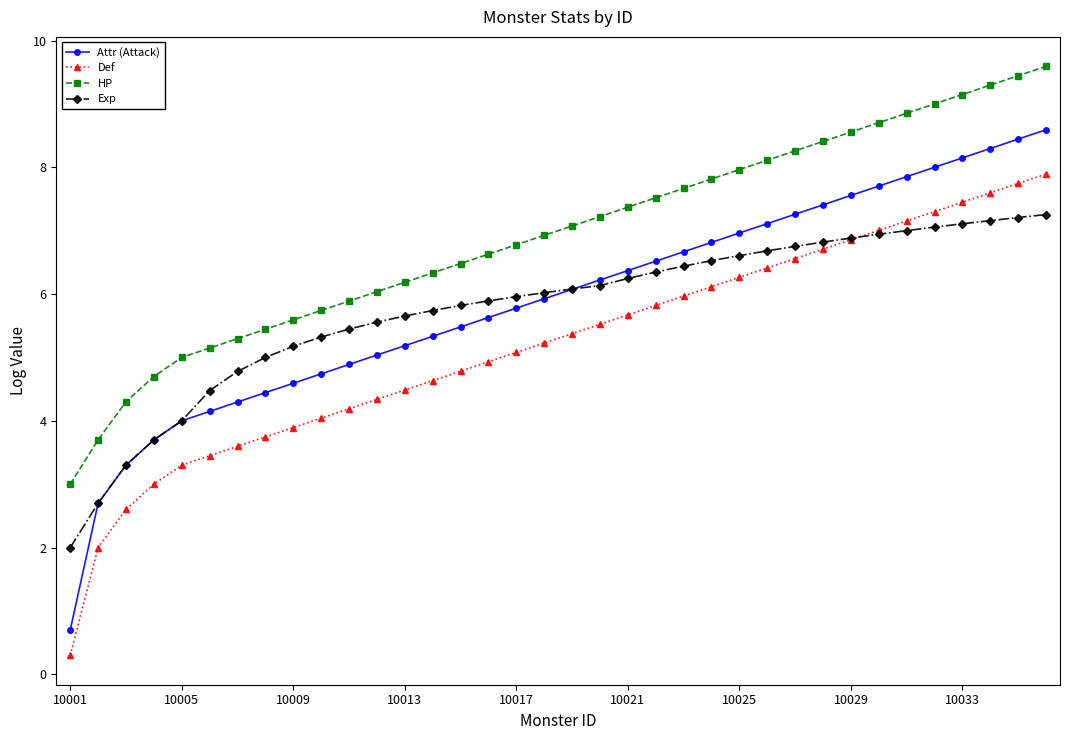

At how many categories does at least one series exceed 0?

36